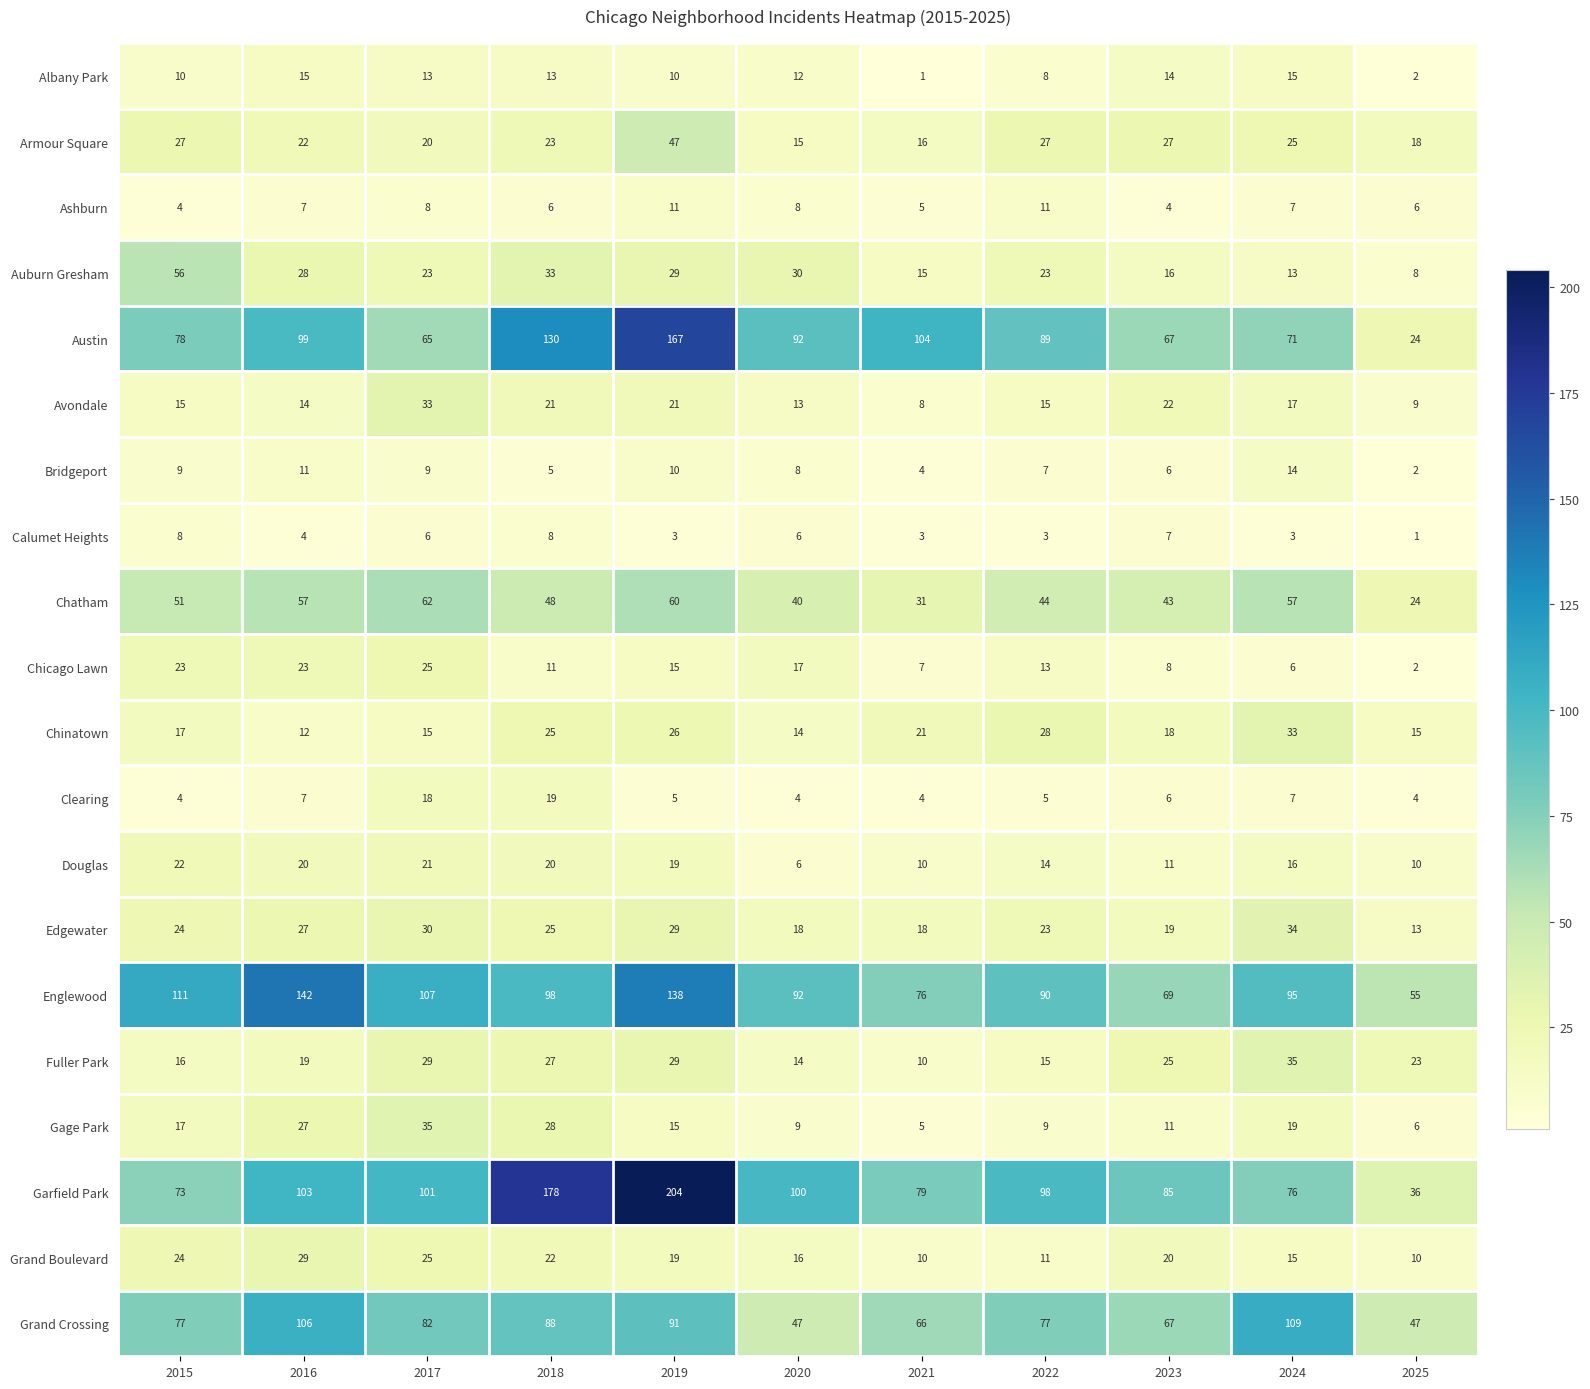

What is the spread (max minus min) of values at 2025?

54